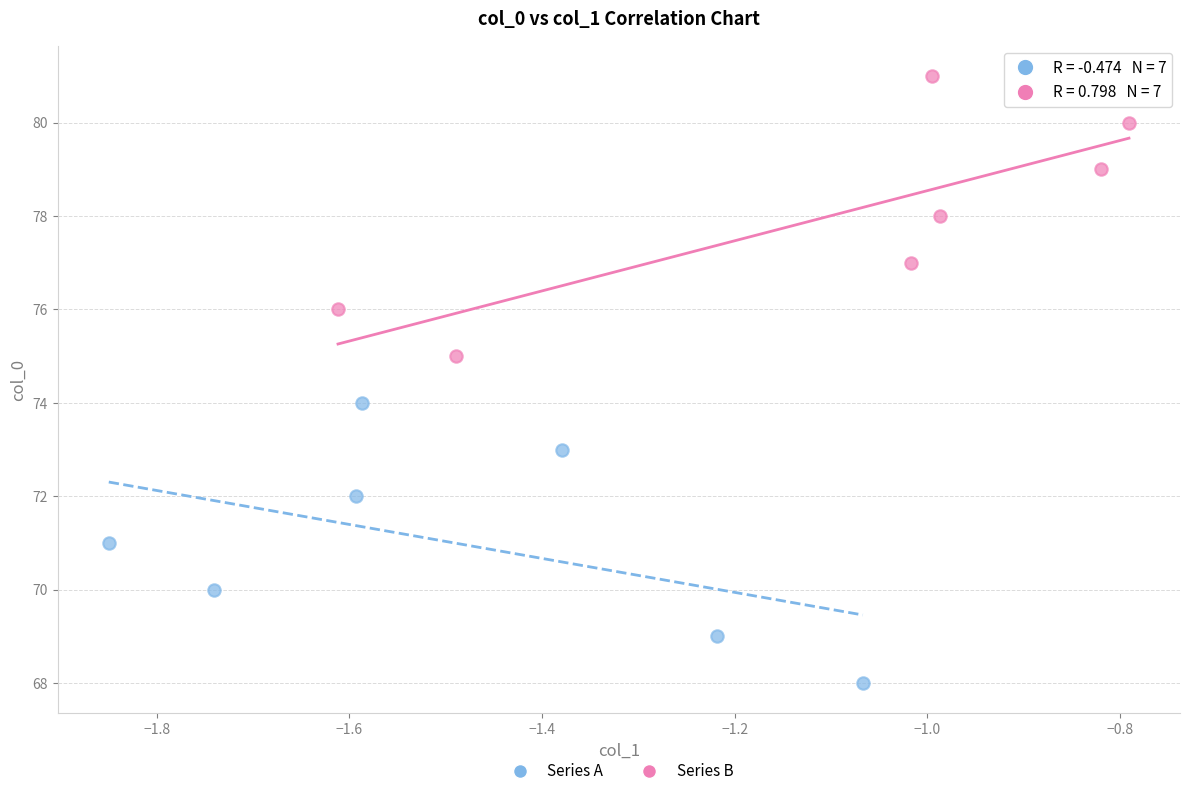

Which series contains the lowest Y value?

Series A